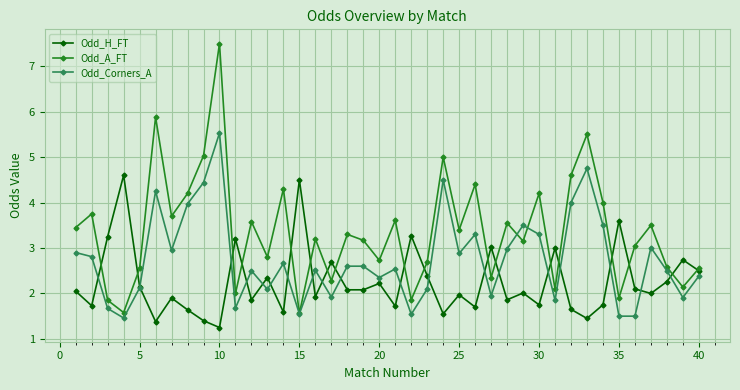

Which series has the largest range (max minus min)?

Odd_A_FT